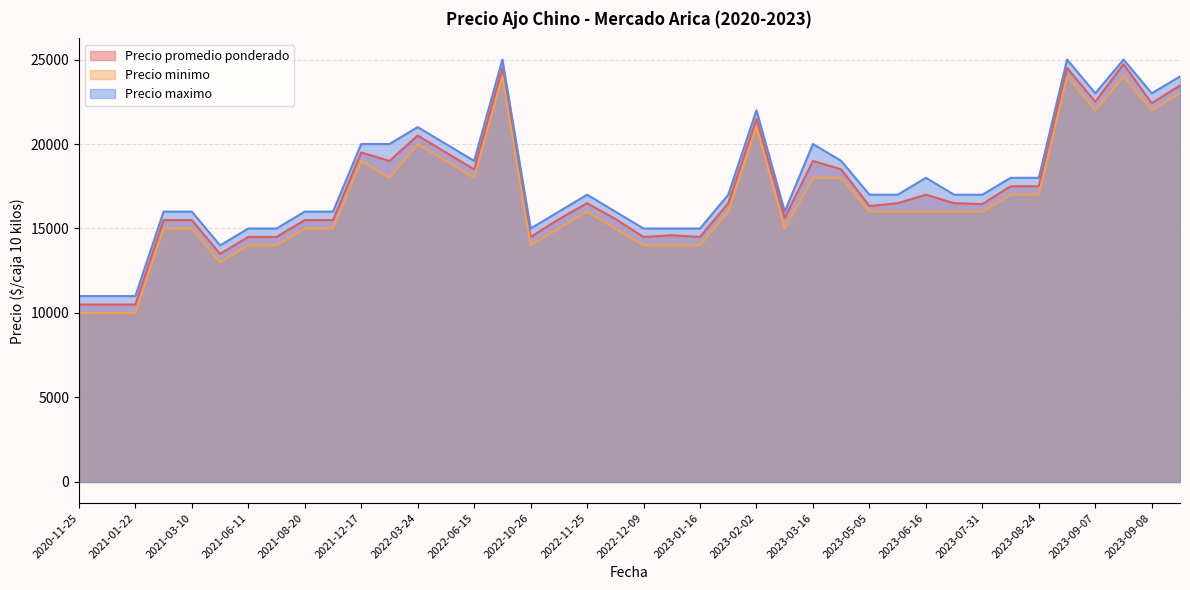

The value of Precio promedio ponderado at 2023-05-05 is 16333. True or false?

True